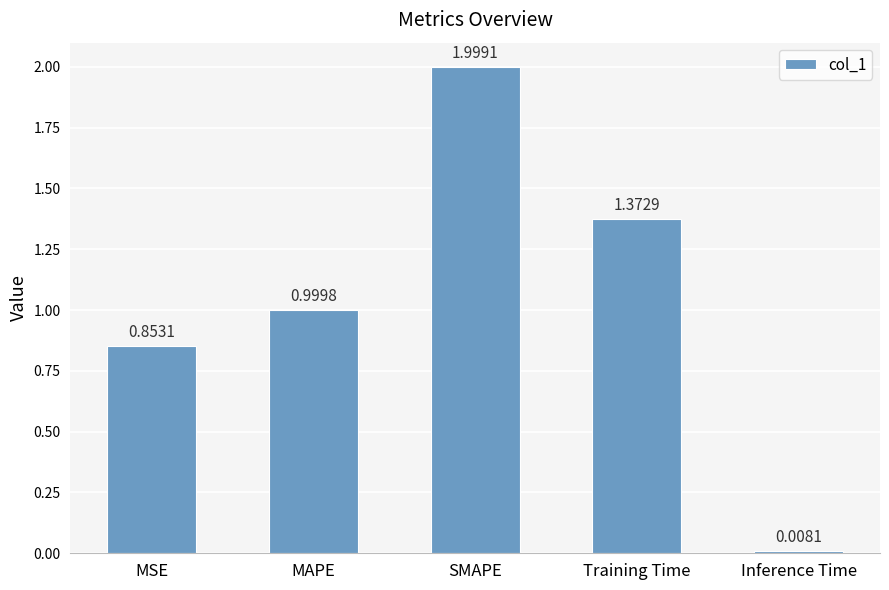

The value at Training Time is 2.3. True or false?

False